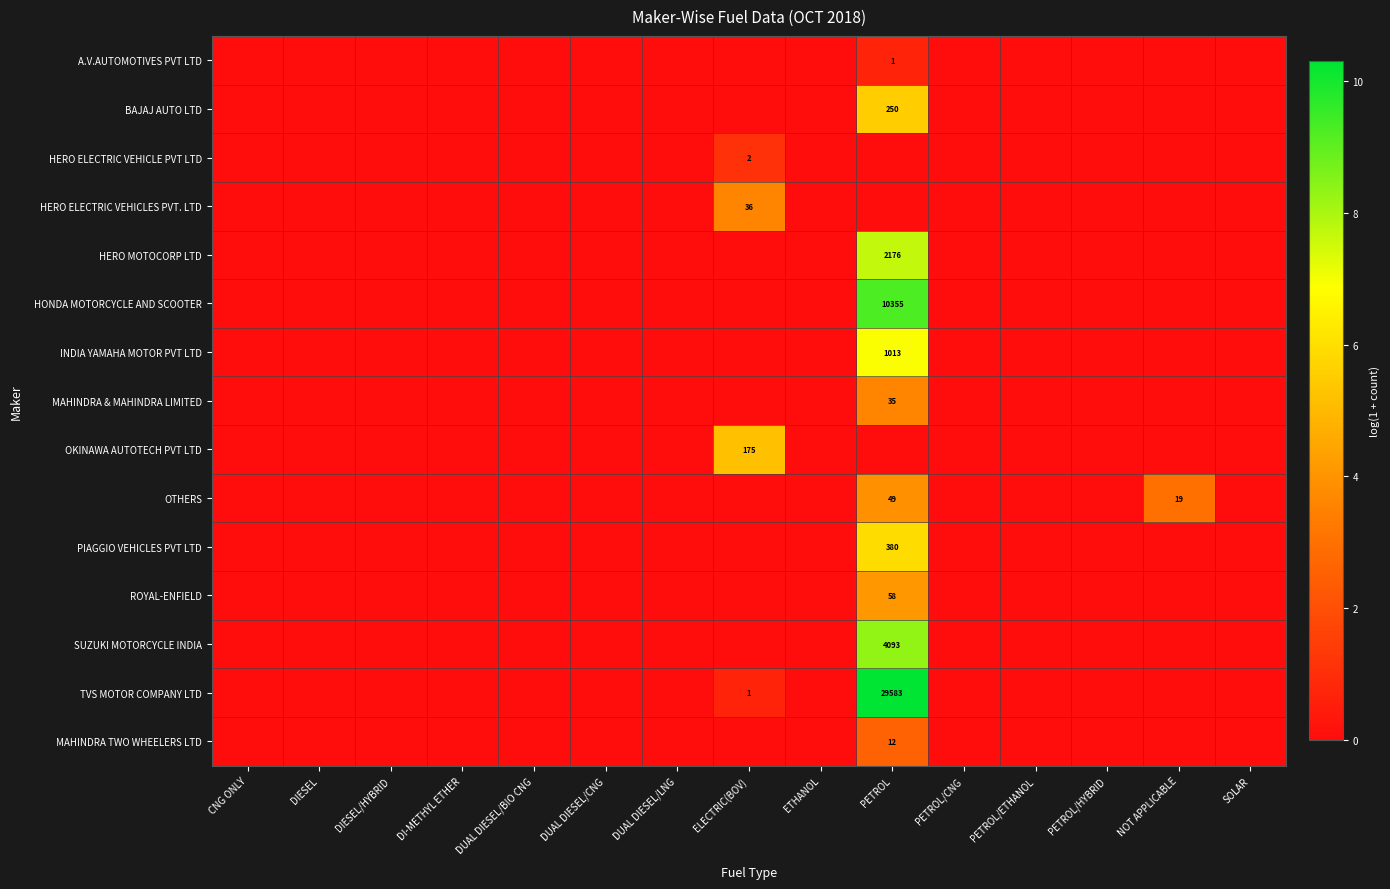

The TVS MOTOR COMPANY LTD series shows 1 at ELECTRIC(BOV). True or false?

True